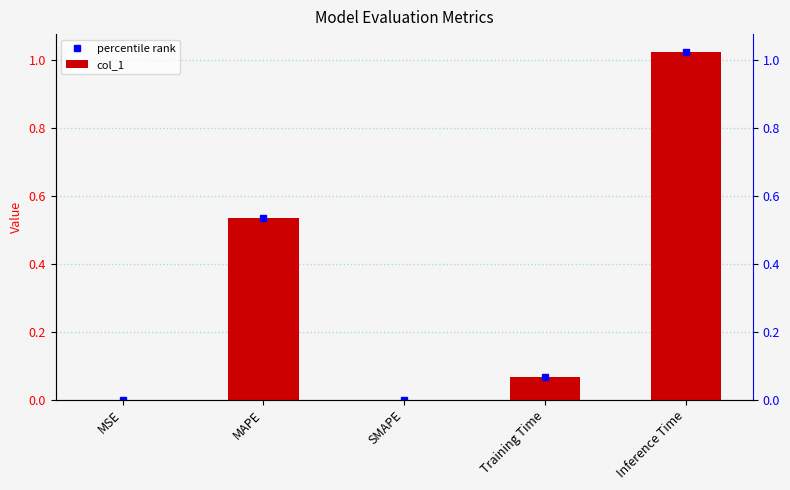

True or false: col_1 has a value of 0.0 at SMAPE.

True